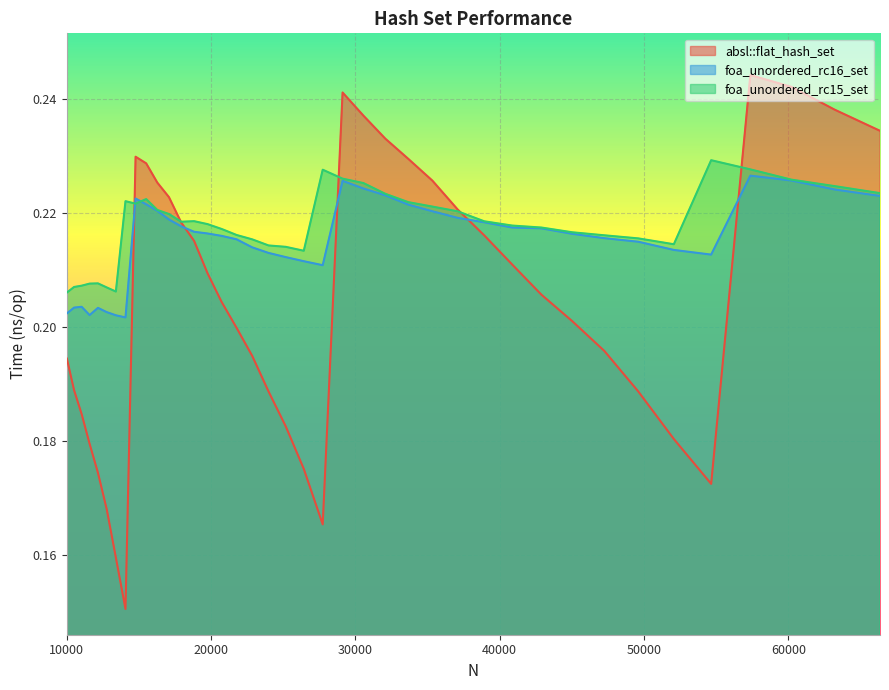

The foa_unordered_rc15_set series shows 0.4 at 29110. True or false?

False